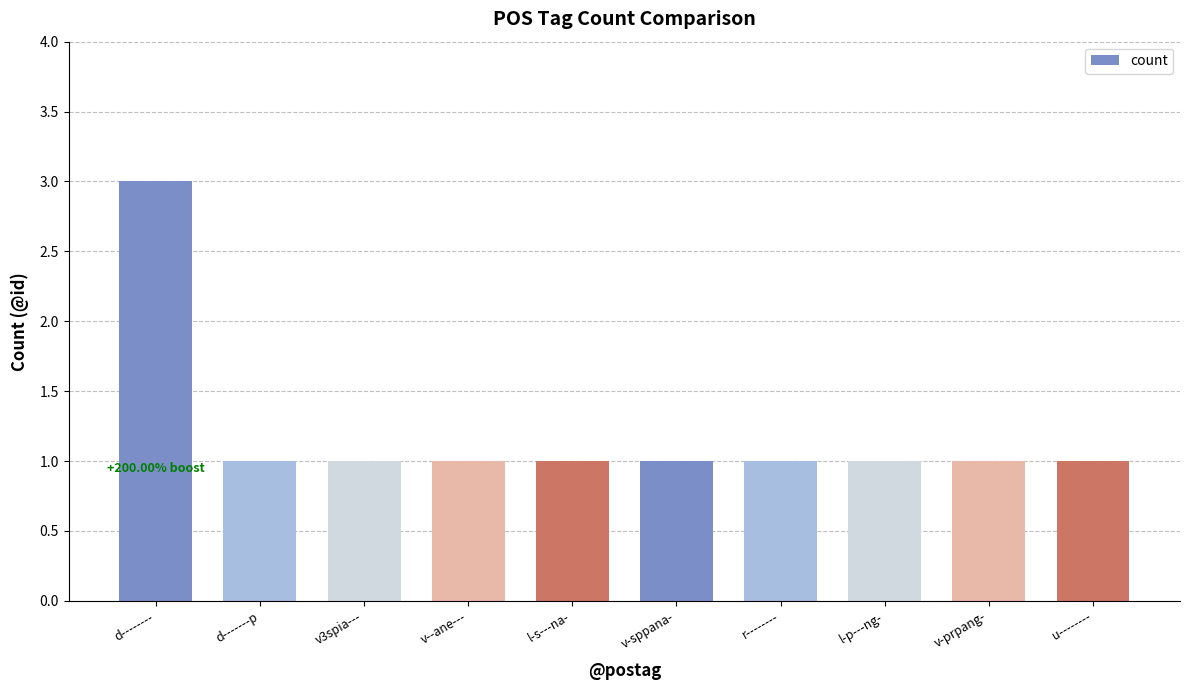

The value at d-------p is 0. True or false?

False